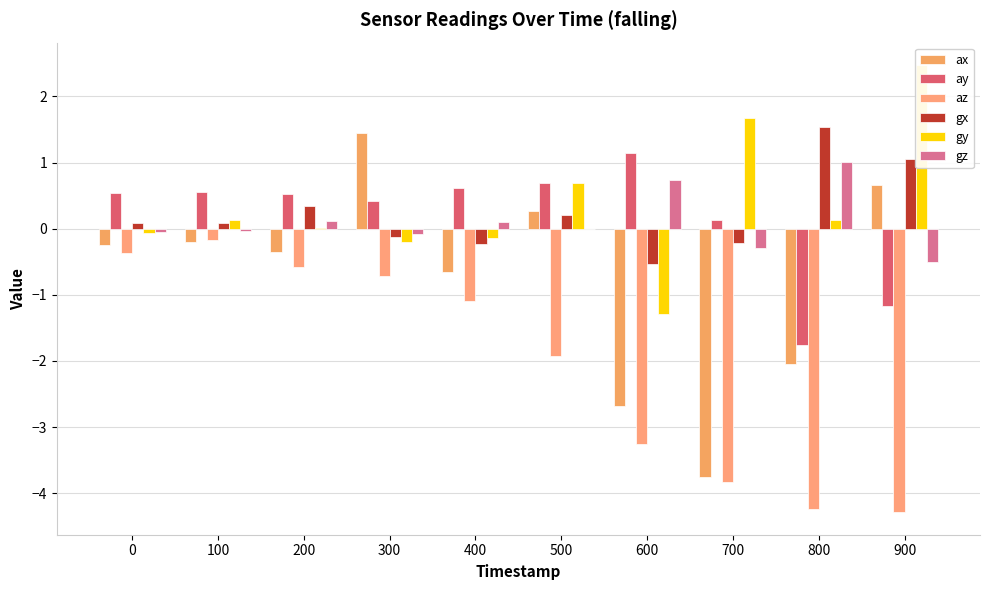

Is it true that gy equals 0.2 at 800?

False